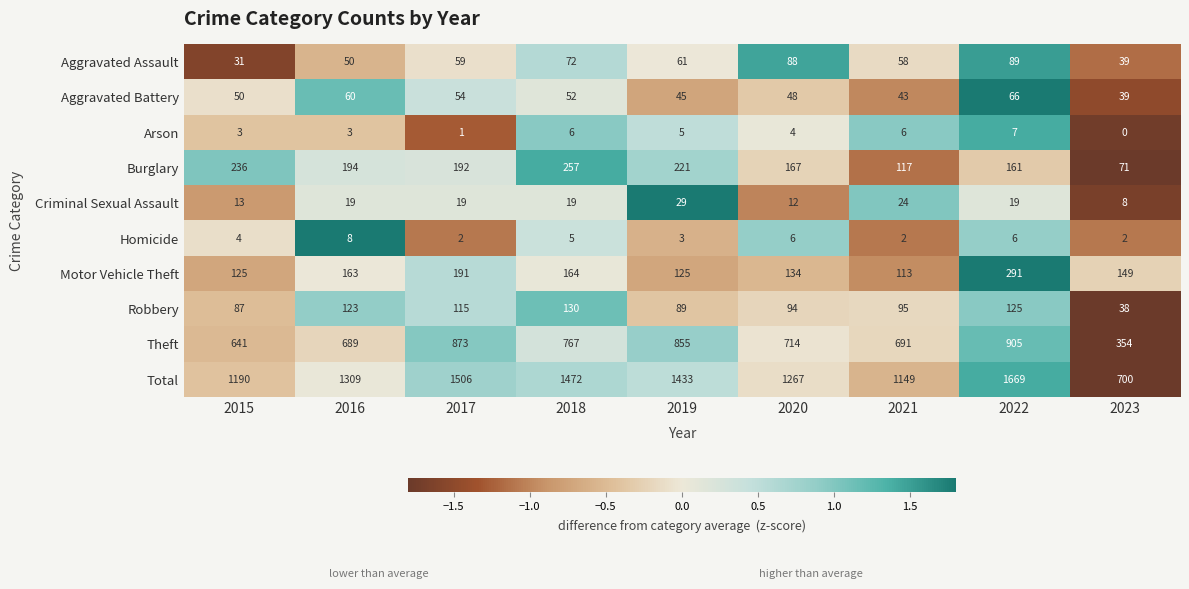

At which category is the sum across all series the highest?

2022